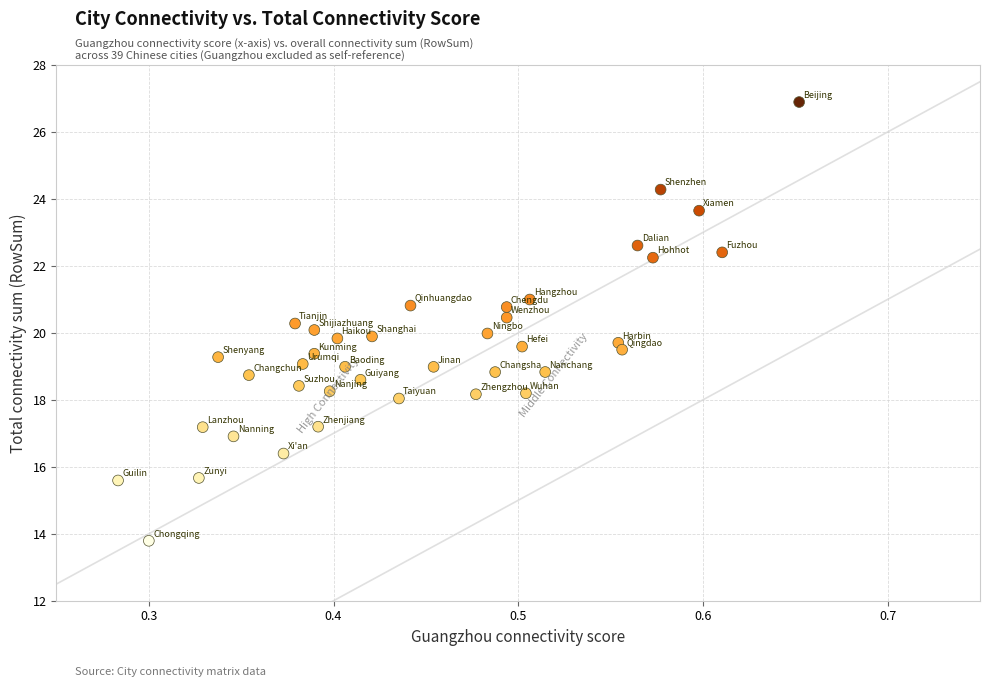

What is the range of Y values (max minus min)?

13.1